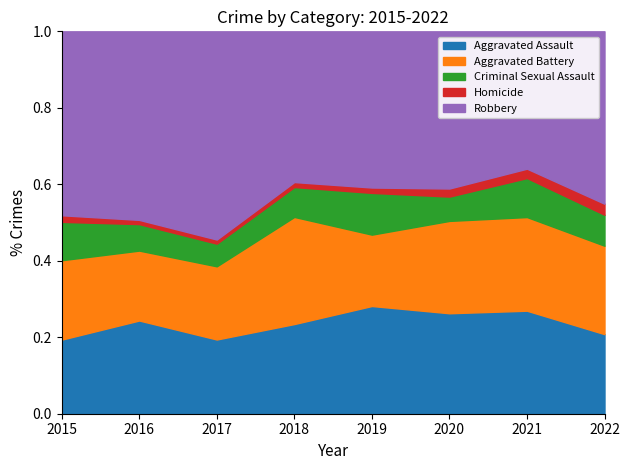

What is the total value across all series at 2021?

1.0